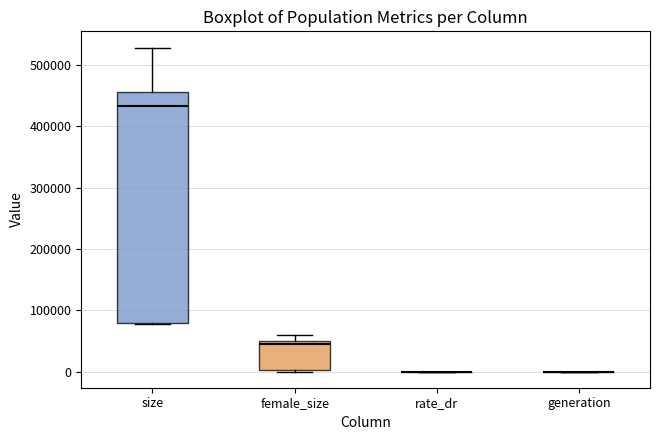

Reading left to right, read every box against the y-axis: the position of its median line, the range the box covers, and the ends of its whiskers. The values are not printed on the chart, so give them approximately, as read against the axis.

size: median 430000, box 80000 to 460000, whiskers 80000 to 530000
female_size: median 40000, box 0 to 50000, whiskers 0 to 60000
rate_dr: box collapsed to a line at 0, whiskers 0 to 0
generation: box collapsed to a line at 0, whiskers 0 to 0